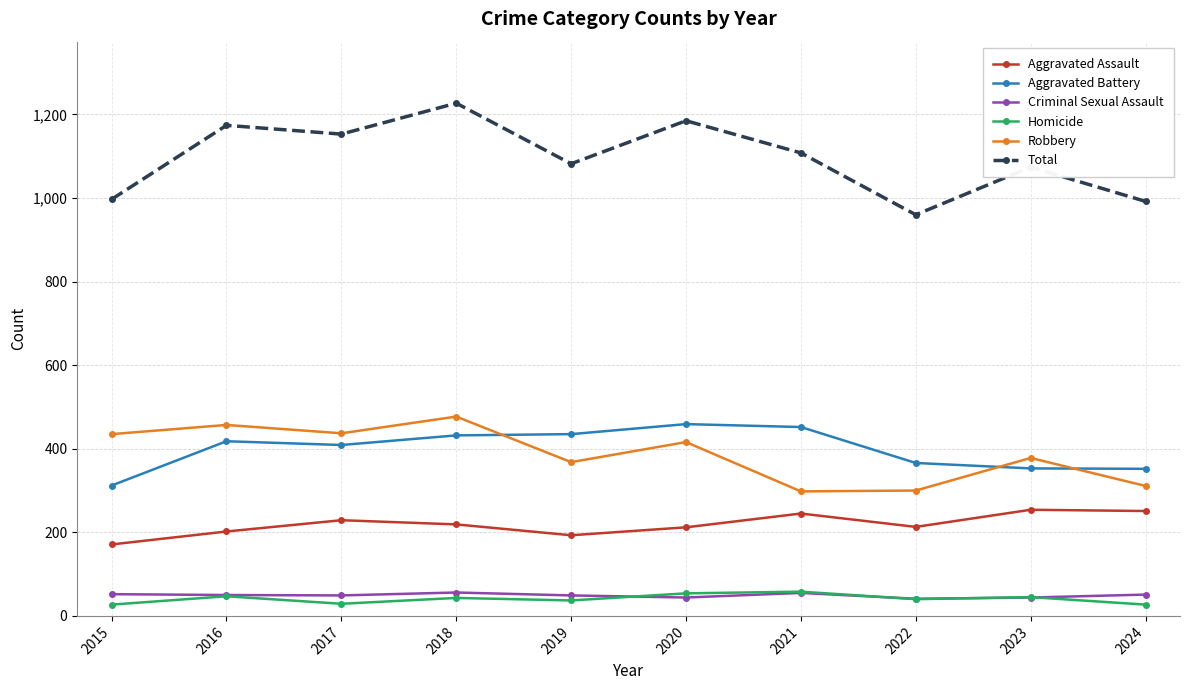

Between 2015 and 2018, which series saw the biggest shift?

Total